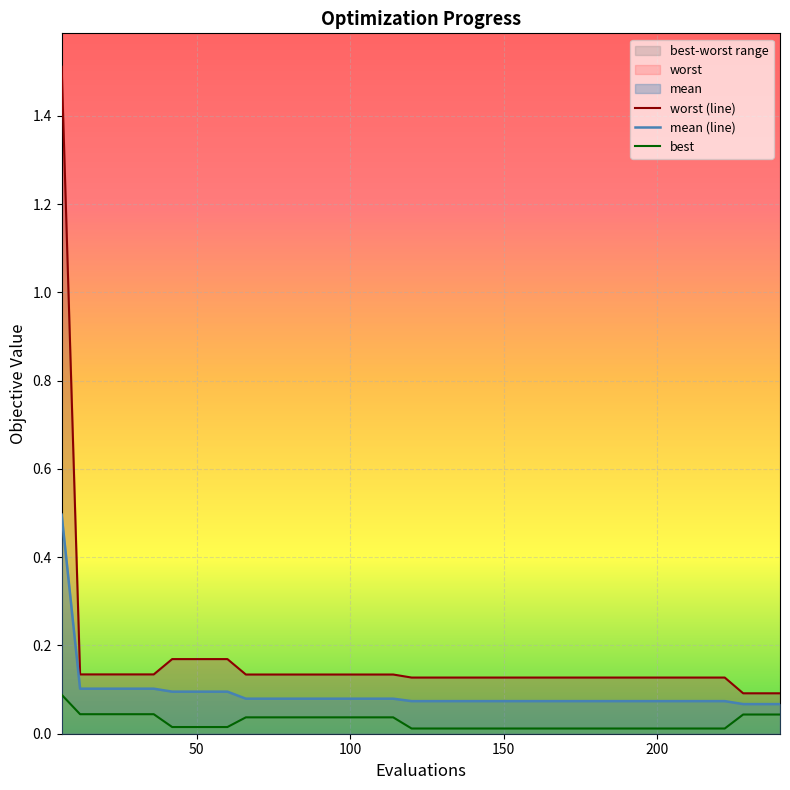

Count the mean (line) values in the range 0 to 1.

40